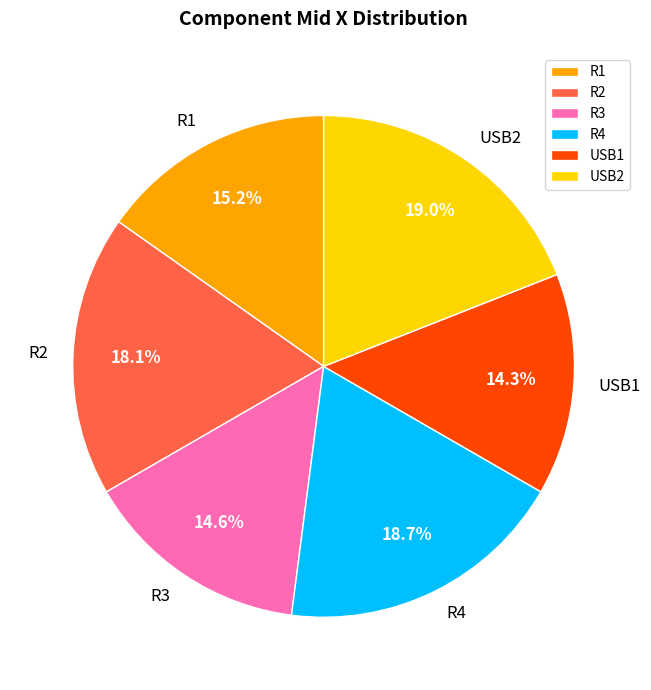

How many slices are in this pie chart?

6